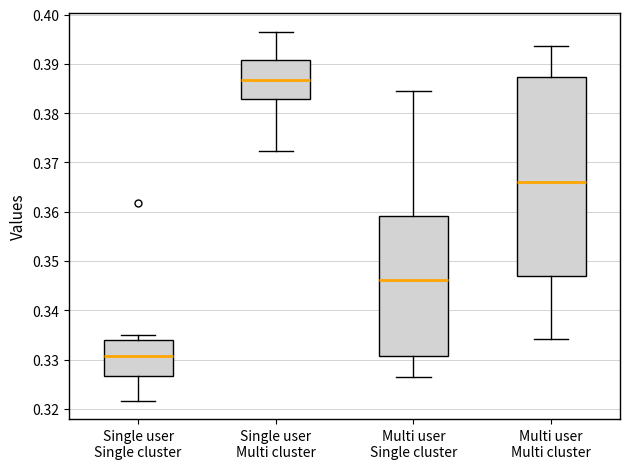

Reading left to right, read every box against the y-axis: the position of its median line, the range the box covers, and the ends of its whiskers. The values are not printed on the chart, so give them approximately, as read against the axis.

Single user Single cluster: median 0.331, box 0.327 to 0.334, whiskers 0.322 to 0.335
Single user Multi cluster: median 0.387, box 0.383 to 0.391, whiskers 0.372 to 0.397
Multi user Single cluster: median 0.346, box 0.331 to 0.359, whiskers 0.326 to 0.385
Multi user Multi cluster: median 0.366, box 0.347 to 0.387, whiskers 0.334 to 0.394